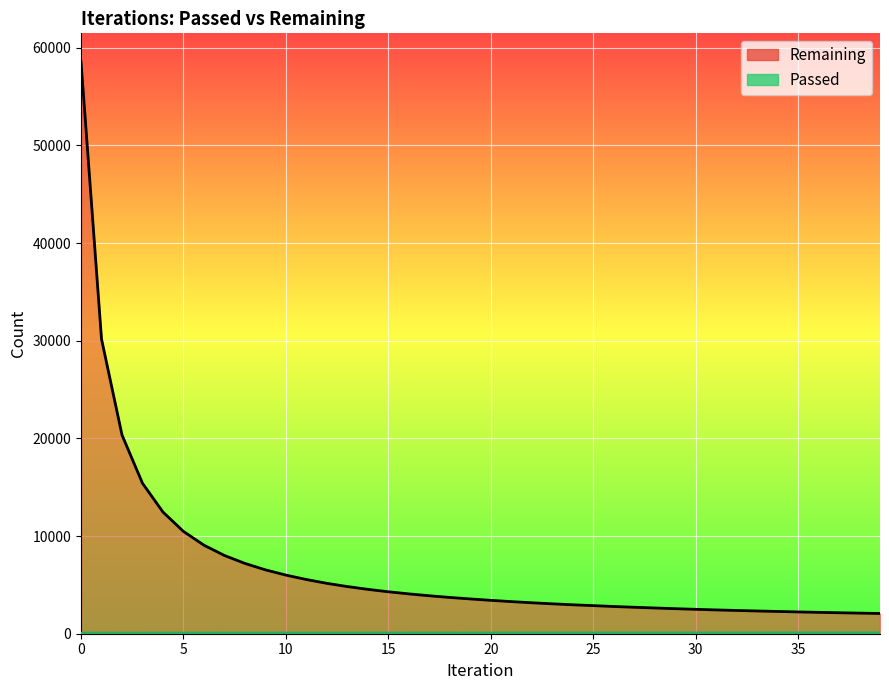

What is the sum of the Passed values at 12 and 39?

153